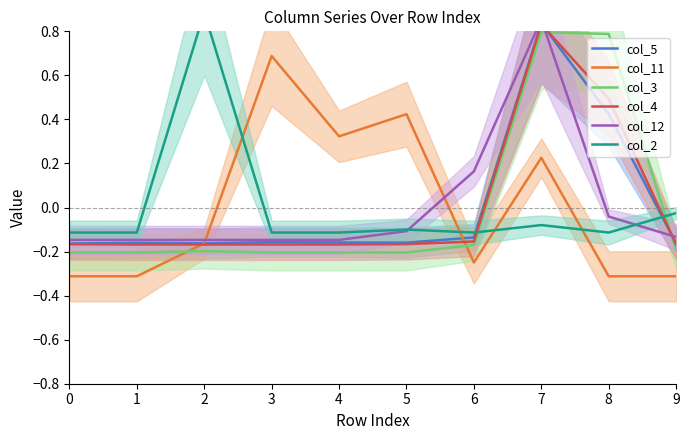

Is the value of col_11 at 3 greater than the value of col_12 at 7?

No